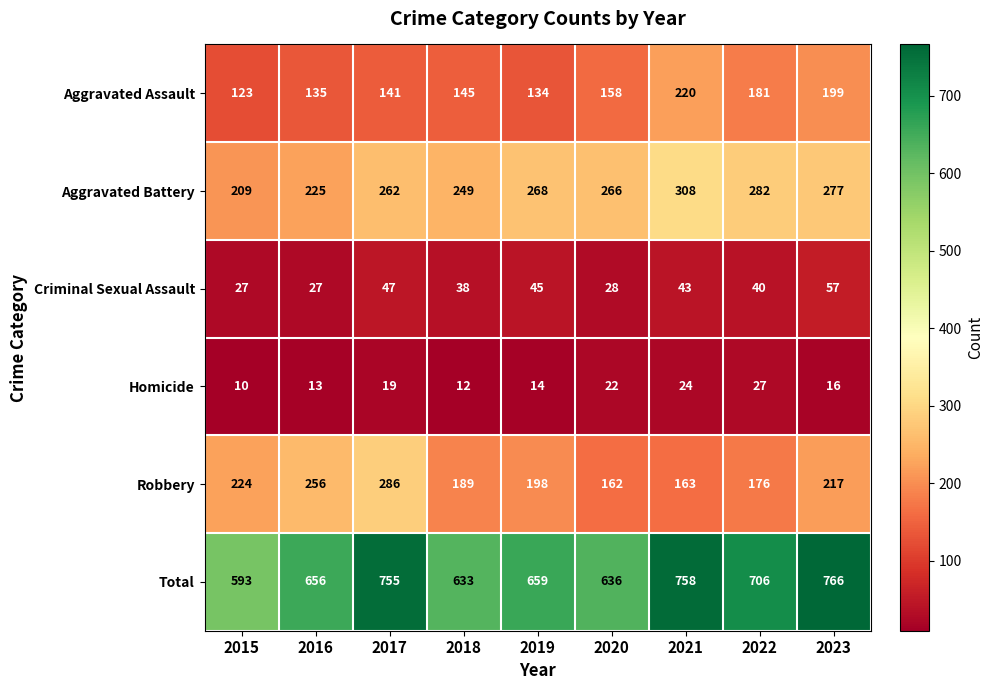

Is it true that Homicide equals 24 at 2019?

False